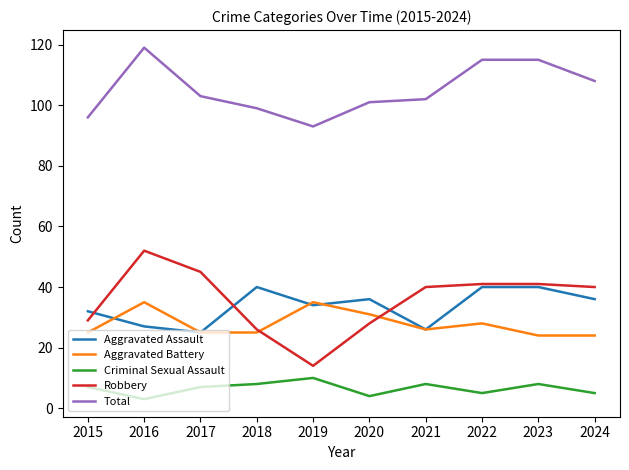

What is the difference between the highest and lowest values at 2020?

97